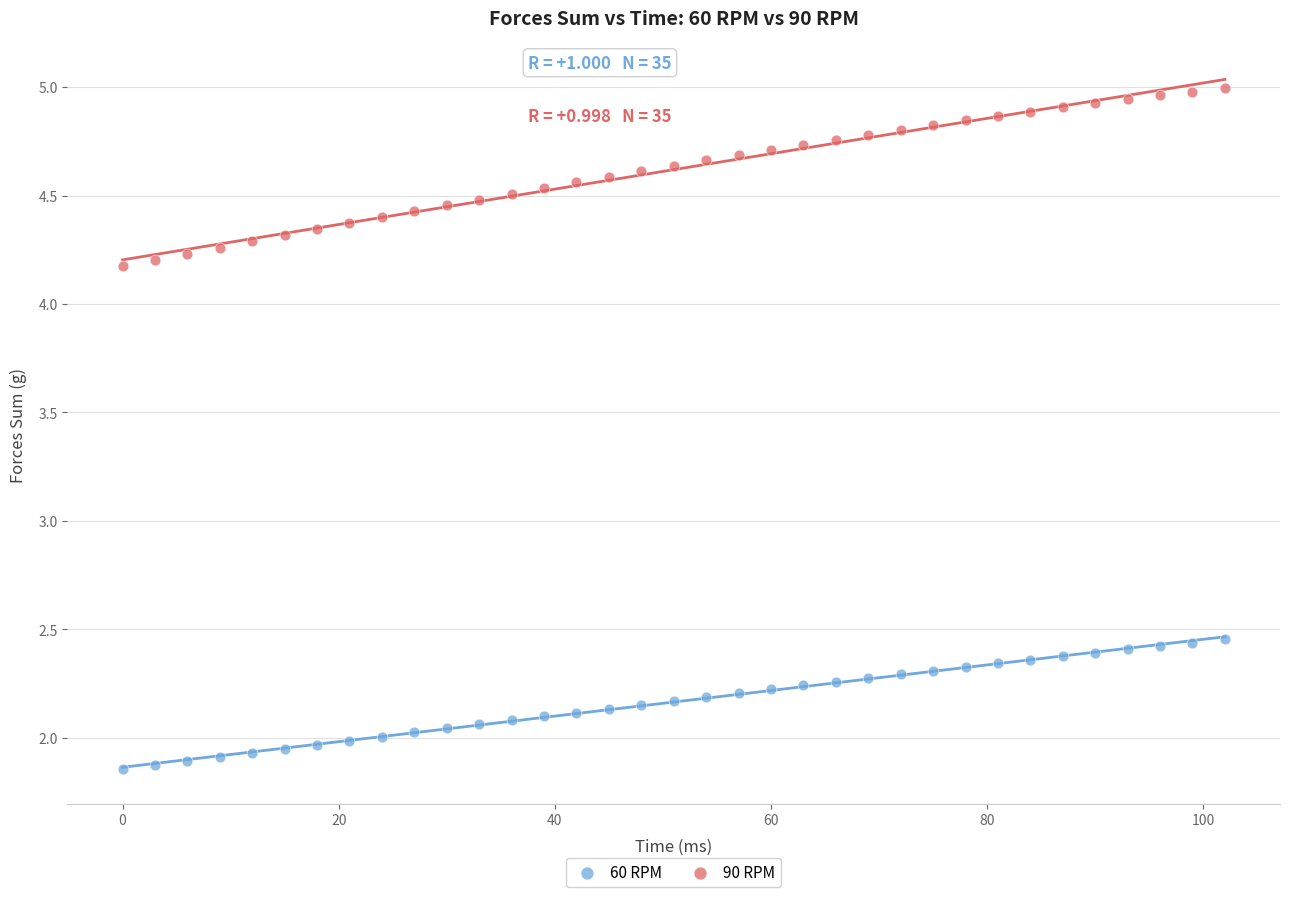

What is the X range (max minus min) for the scatter plot?

102.0